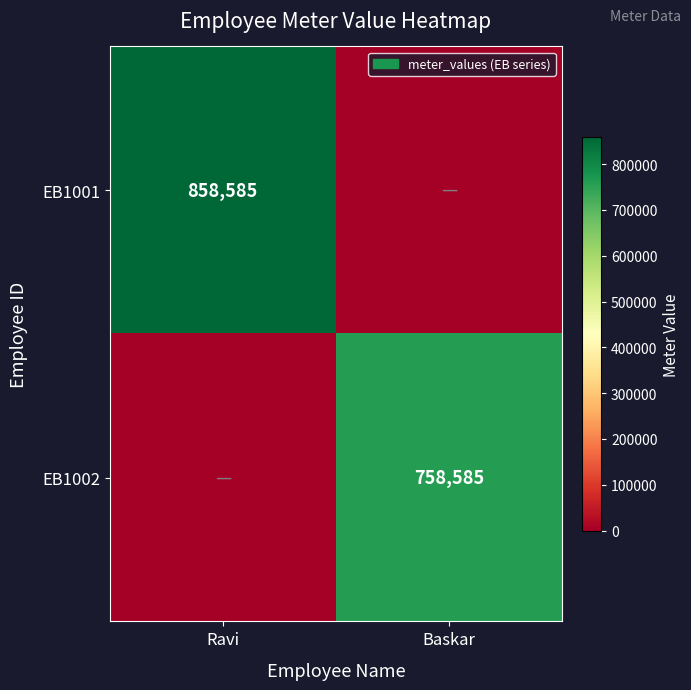

What is the total value across all series at Baskar?

758585